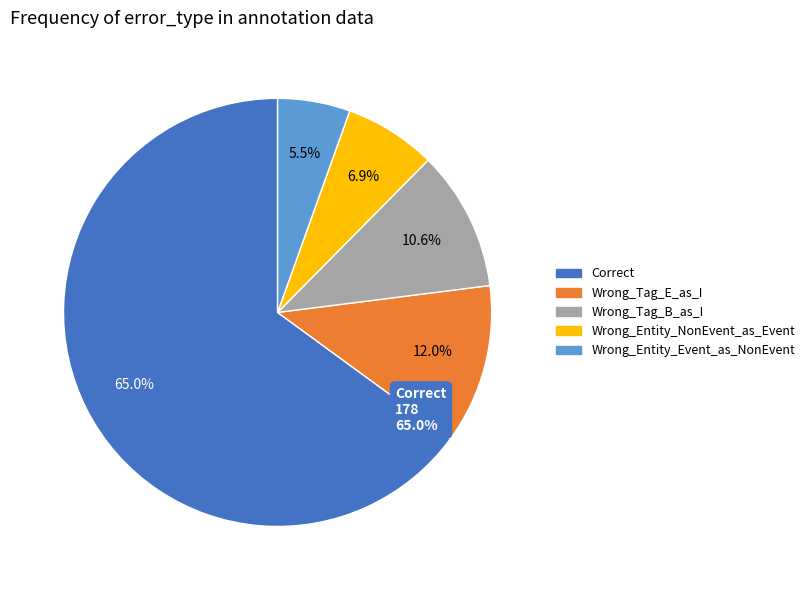

The Wrong_Entity_Event_as_NonEvent slice represents 1% of the pie. True or false?

False